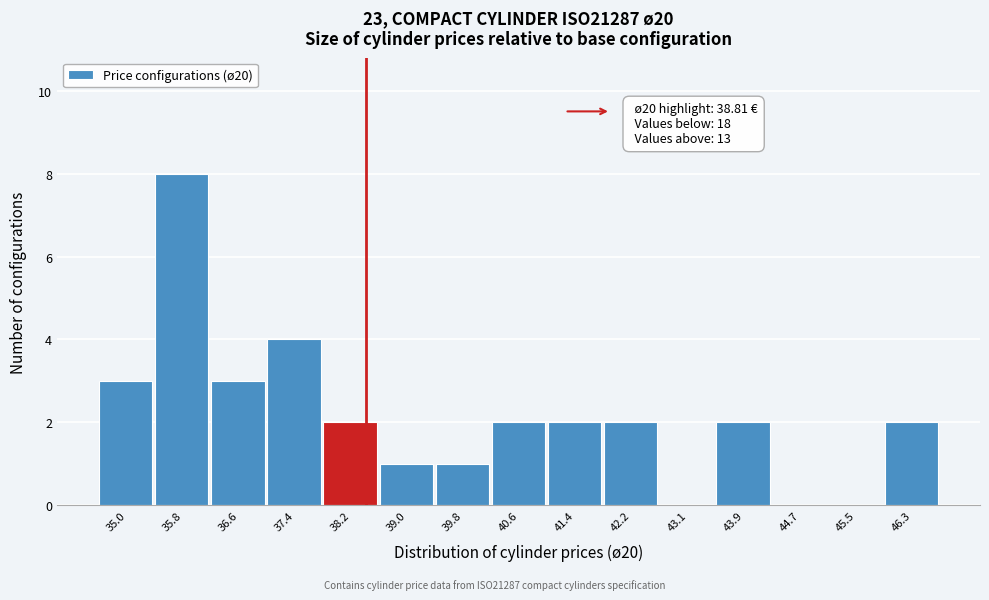

Reading right to left, what are all the values shown in this chart?

46.3=2	45.5=0	44.7=0	43.9=2	43.1=0	42.2=2	41.4=2	40.6=2	39.8=1	39.0=1	38.2=2	37.4=4	36.6=3	35.8=8	35.0=3